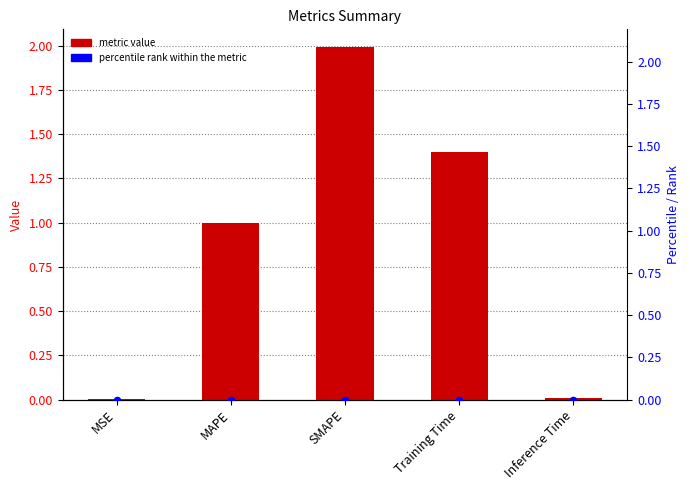

Which series contains the lowest Y value?

percentile rank within the metric